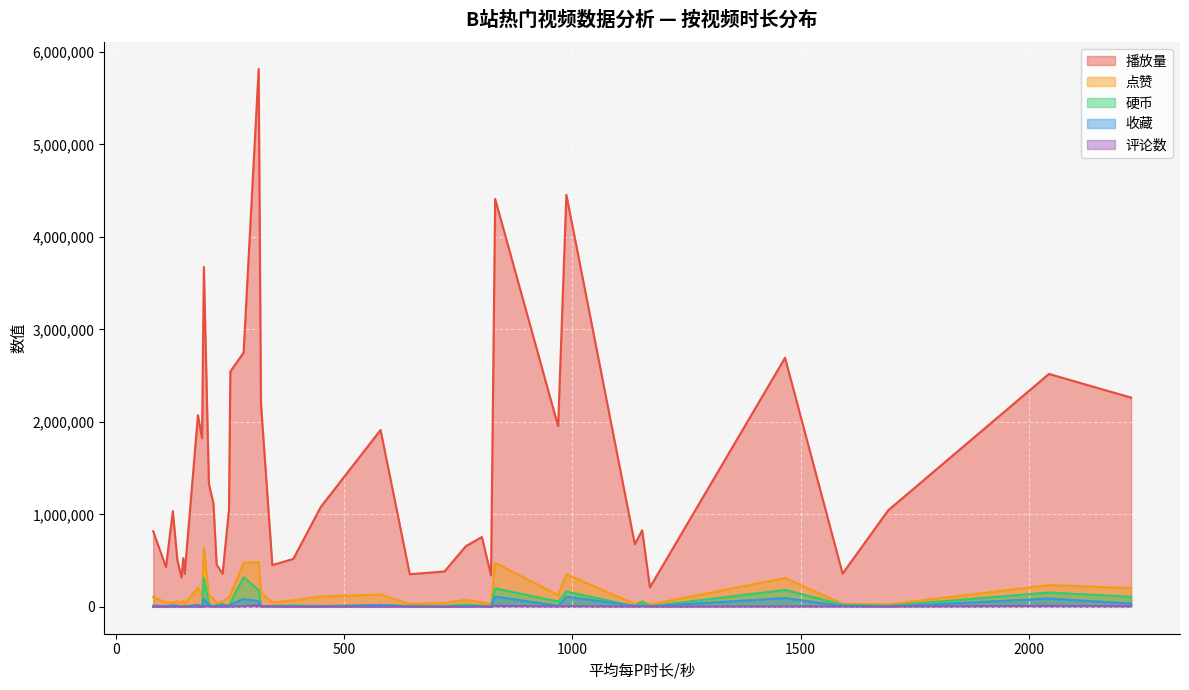

Which category has the highest value in the 评论数 series?

313